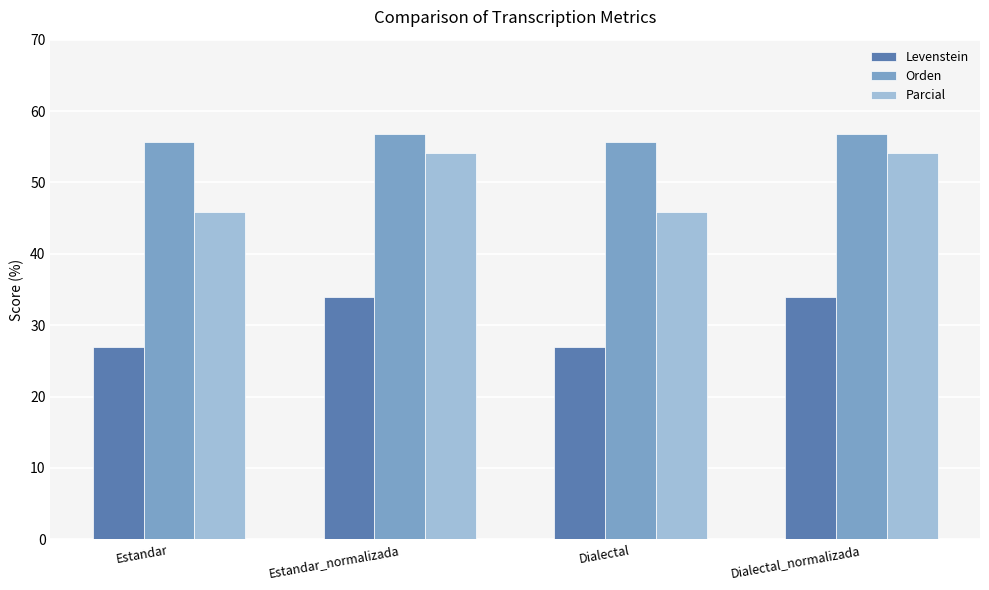

At which label does Parcial first exceed 54?

Estandar_normalizada